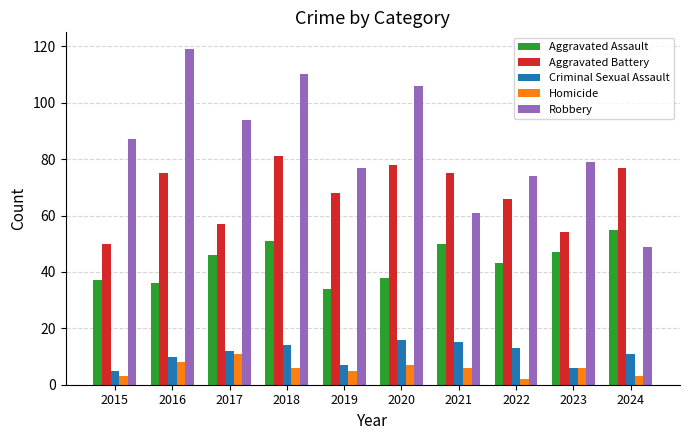

At which label does Robbery reach its minimum?

2024